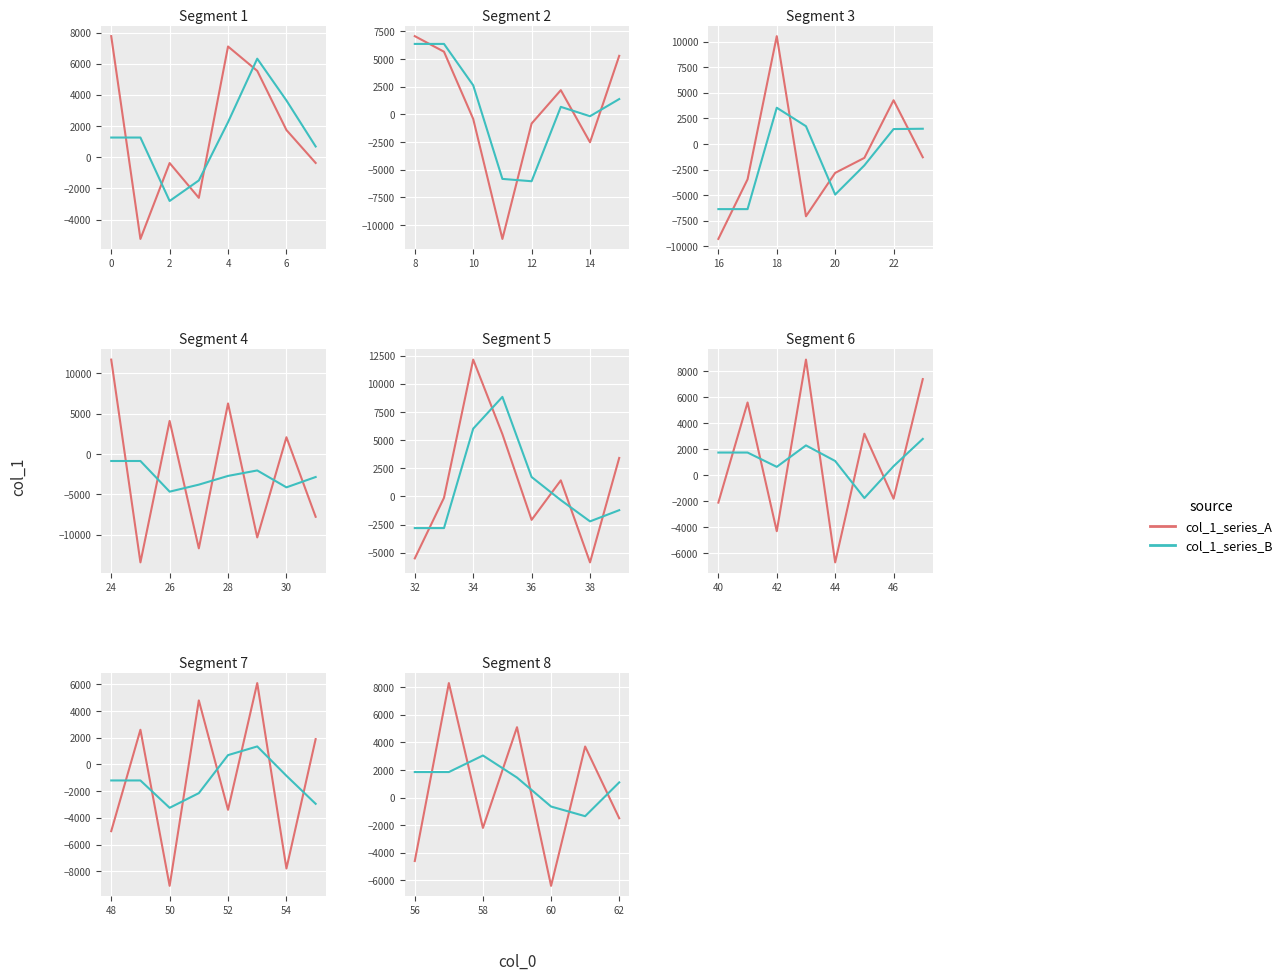

What is the difference between the highest and lowest values at 58?

5250